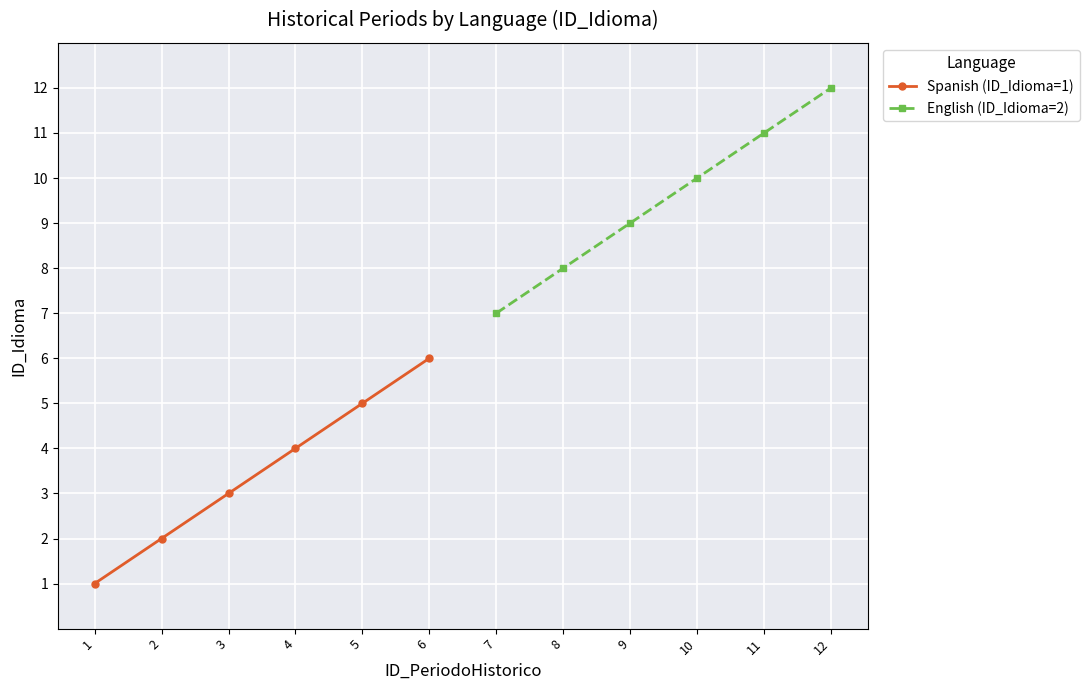

What is the value of the English (ID_Idioma=2) point at the 1st from the left?

7